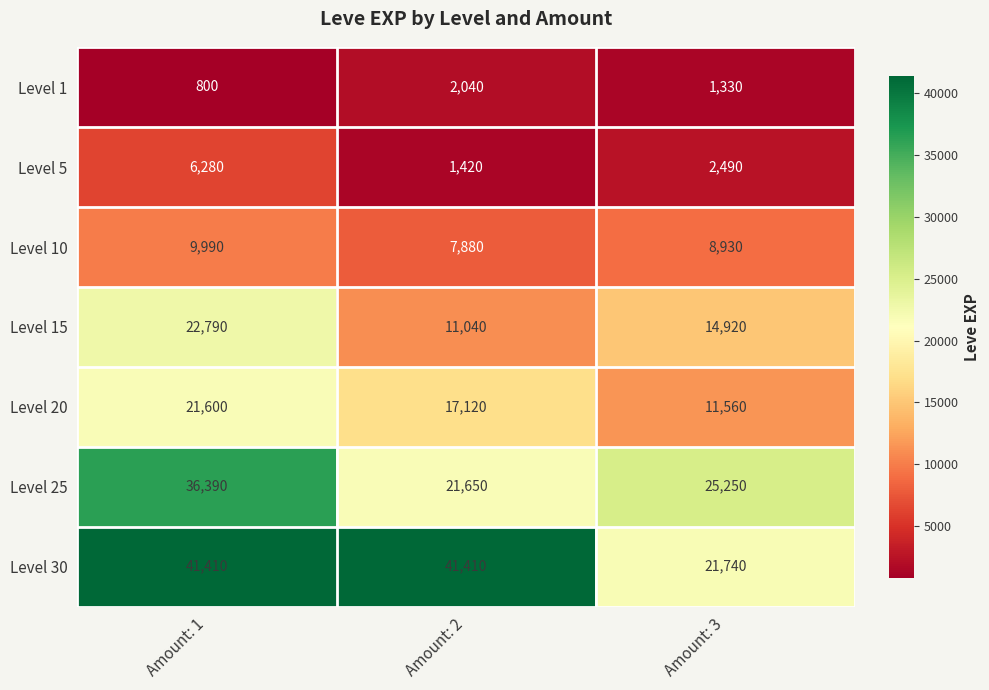

The Level 30 series shows 36977 at Amount: 3. True or false?

False